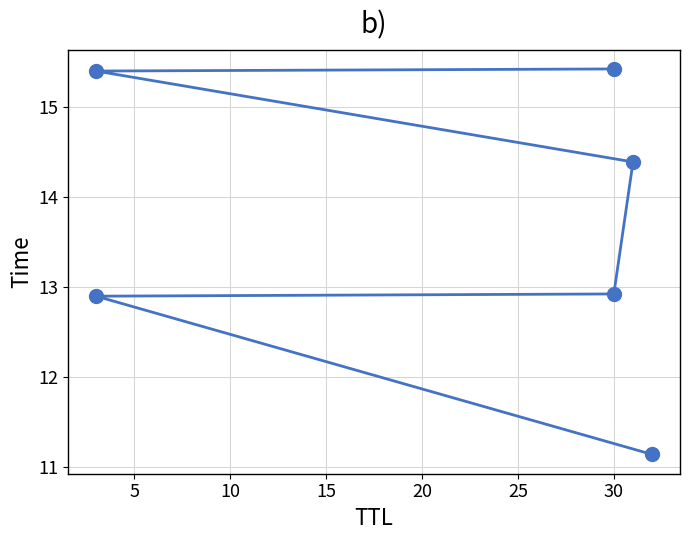

The value at 15 is 14.4. True or false?

True